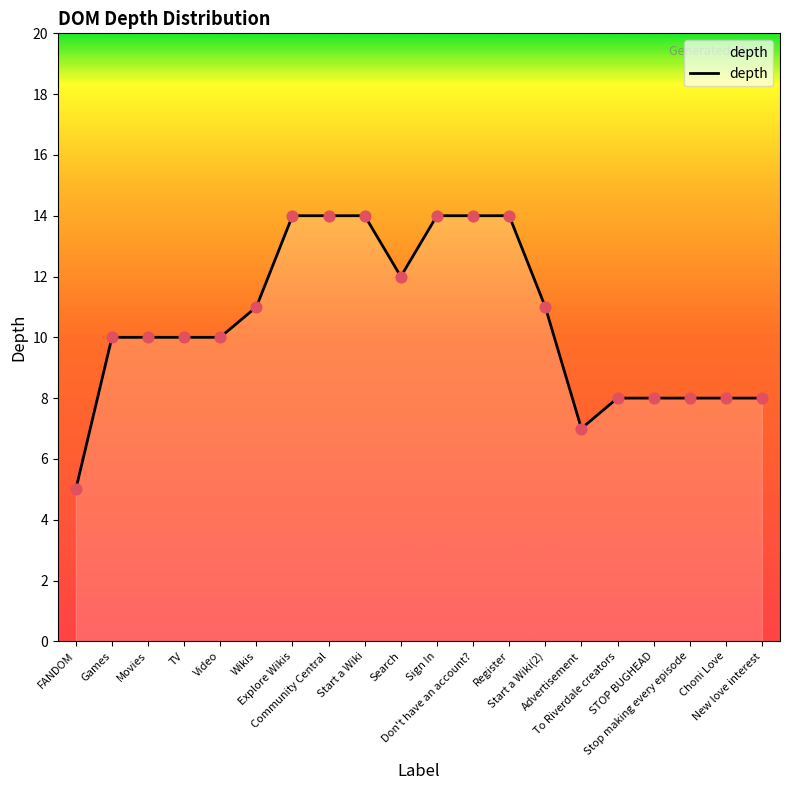

What is the change in value from Search to Register?

+2